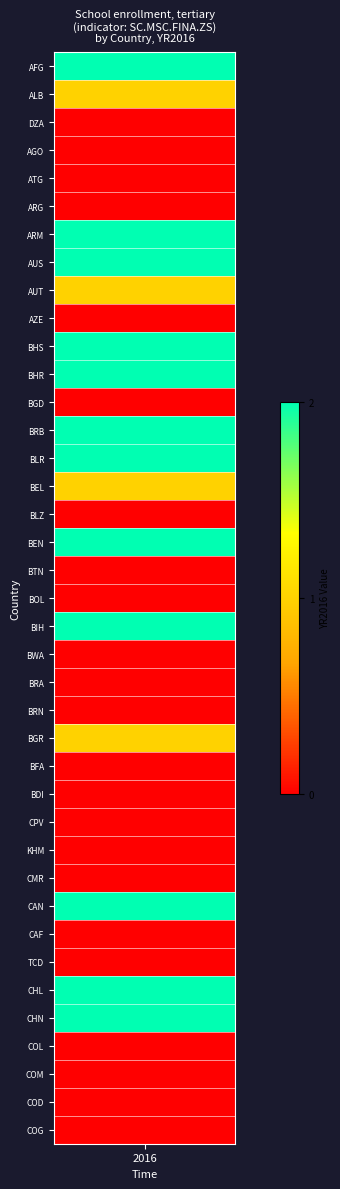

Reading left to right, what are all the values shown in this chart?

values=2	1=1	2=0	3=0	4=0	5=0	6=2	7=2	8=1	9=0	10=2	11=2	12=0	13=2	14=2	15=1	16=0	17=2	18=0	19=0	20=2	21=0	22=0	23=0	24=1	25=0	26=0	27=0	28=0	29=0	30=2	31=0	32=0	33=2	34=2	35=0	36=0	37=0	38=0